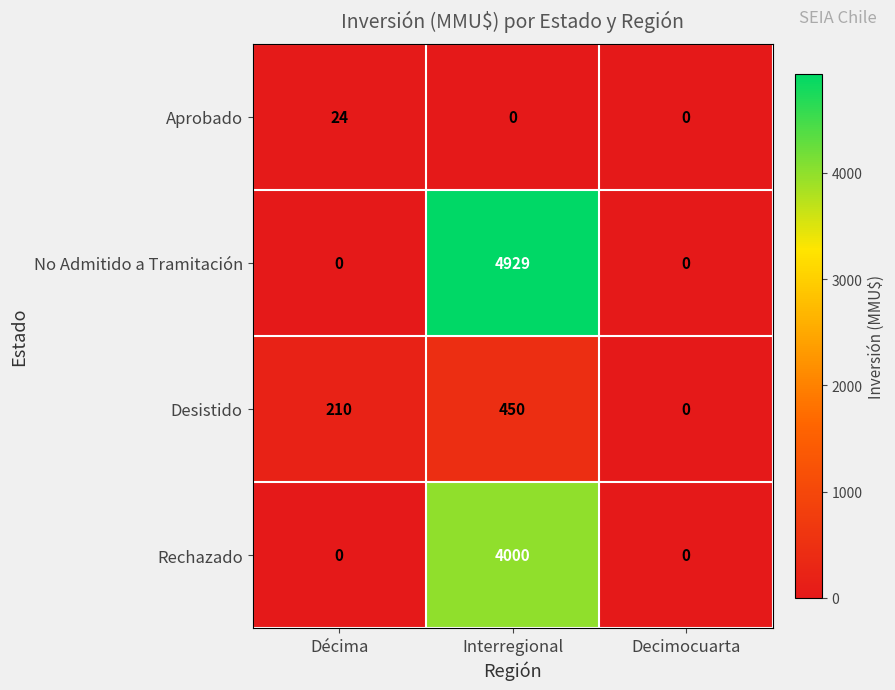

At Interregional, list the series in order from largest to smallest.

No Admitido a Tramitación, Rechazado, Desistido, Aprobado